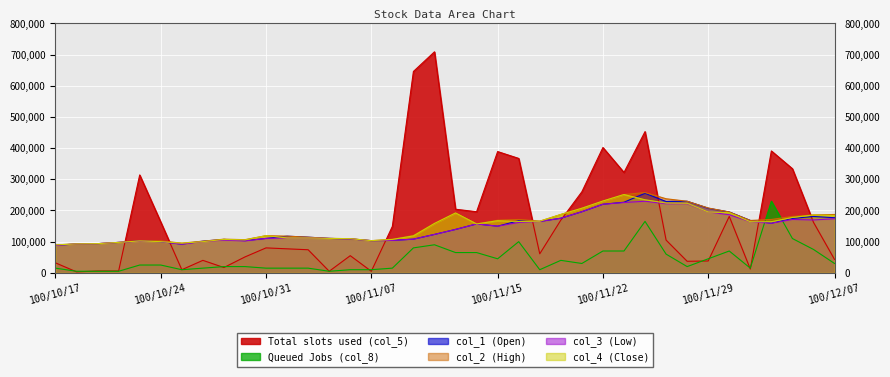

How many data points in Queued Jobs (col_8) are above 25000?

18